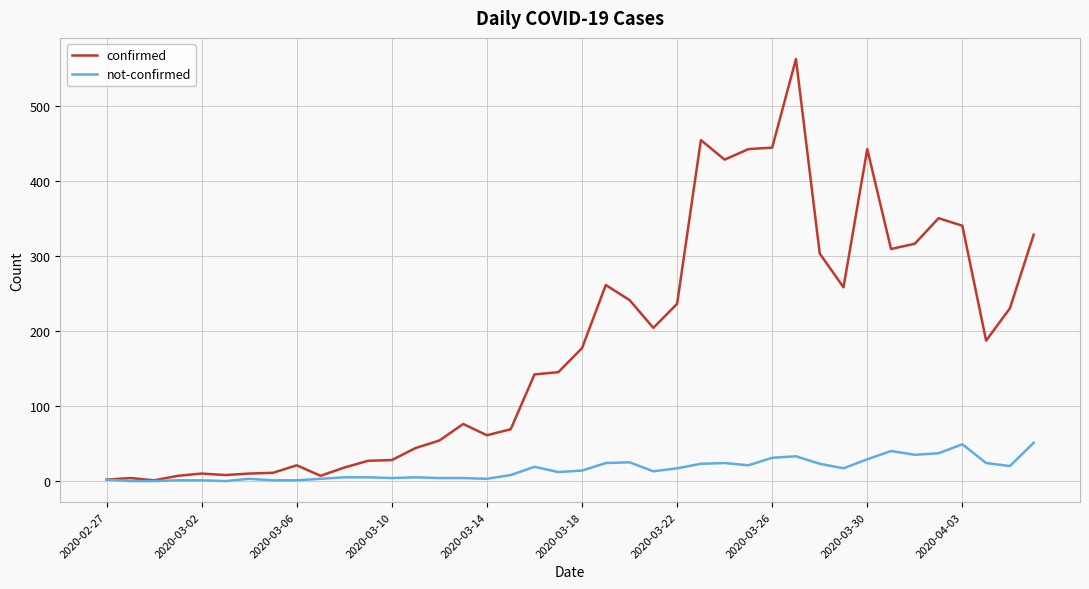

How many distinct data groups are displayed?

2